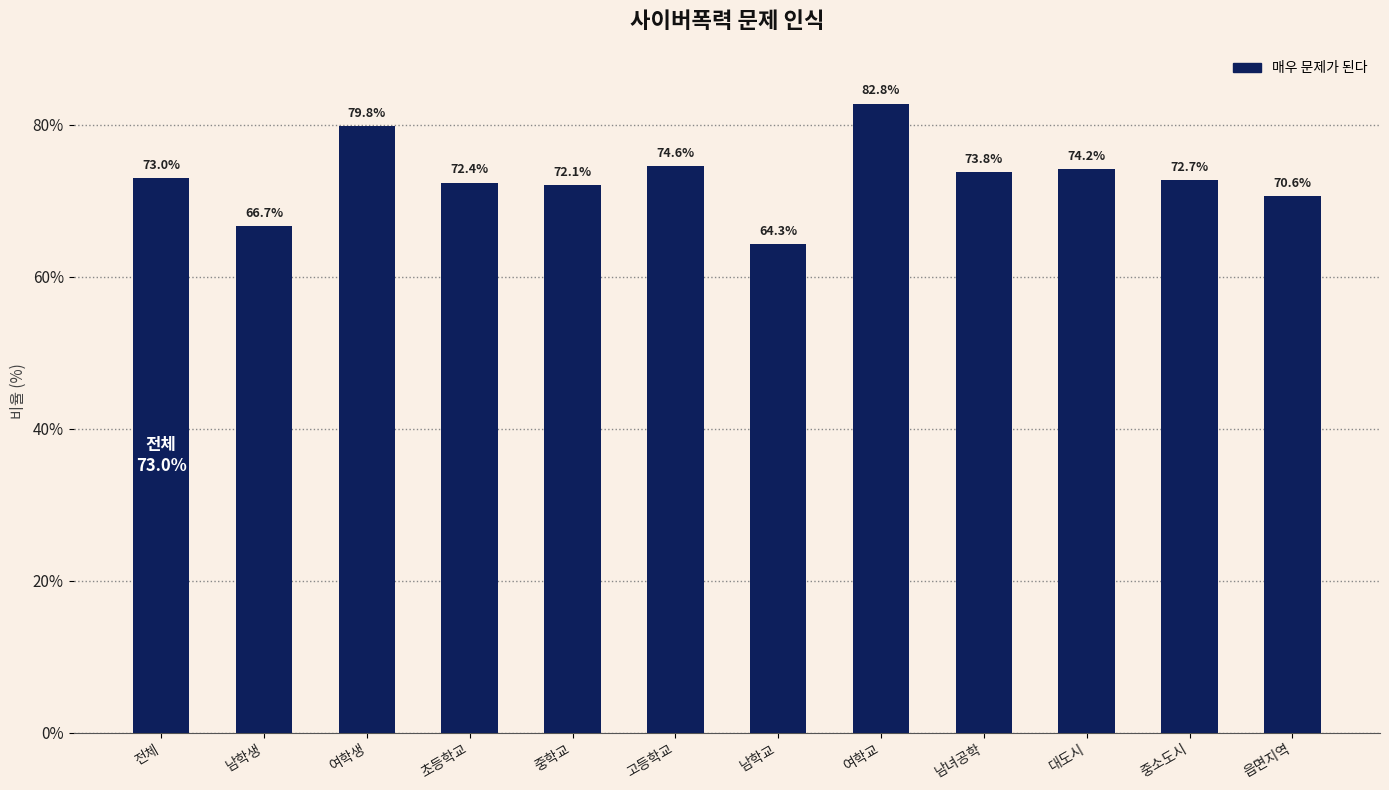

Count the number of data series in this chart.

1